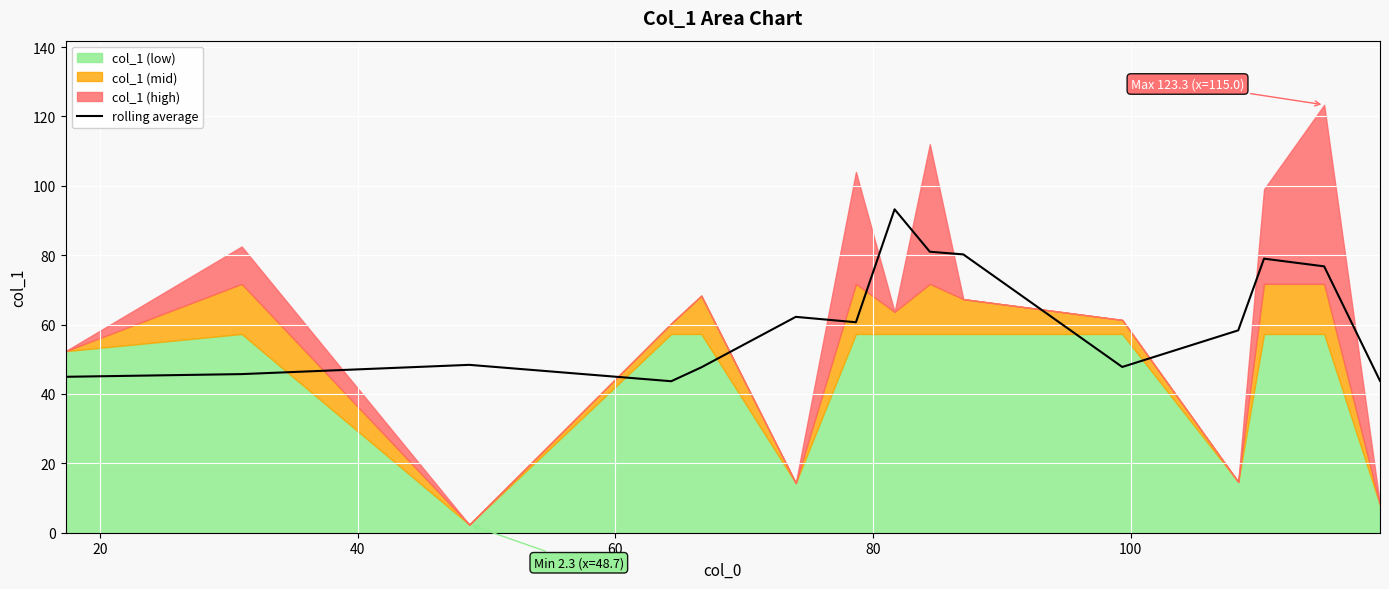

What is the highest value of the rolling average series?

93.2